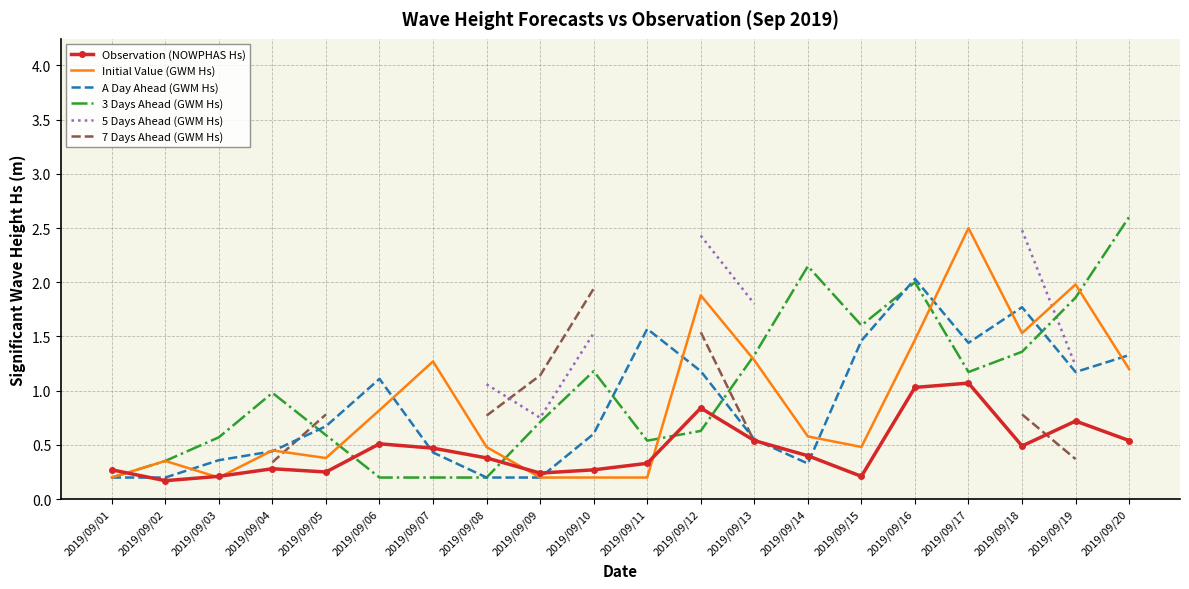

What is the difference between the 3 Days Ahead (GWM Hs) values at 2019/09/15 and 2019/09/06?

1.4